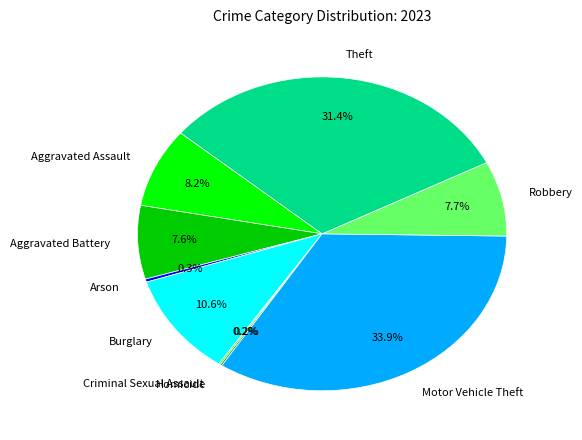

Approximately how many times larger is the value at Aggravated Battery compared to Robbery?

1.0